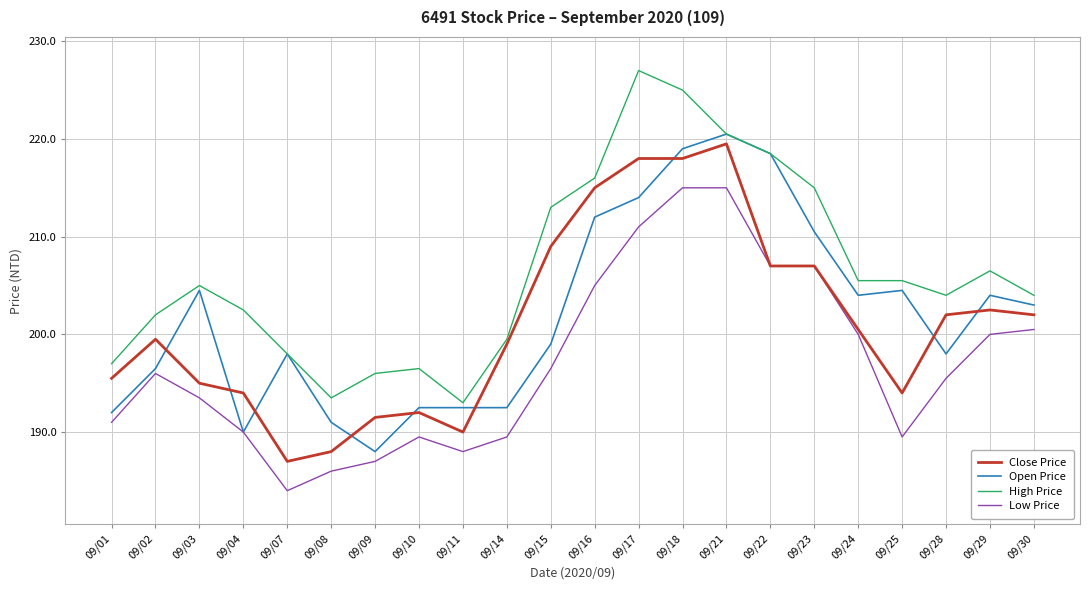

What is the sum of the High Price values at 09/22 and 09/25?

424.0